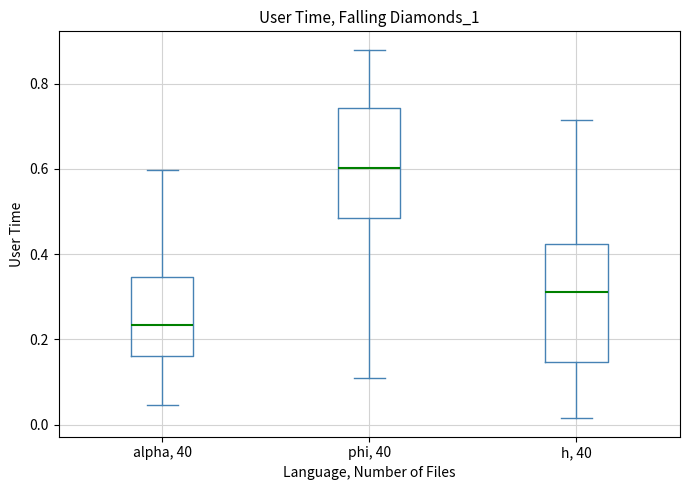

Where does the median line of the box for alpha, 40 sit on the y-axis? The values are not printed on the chart, so give them approximately, as read against the axis.

0.24